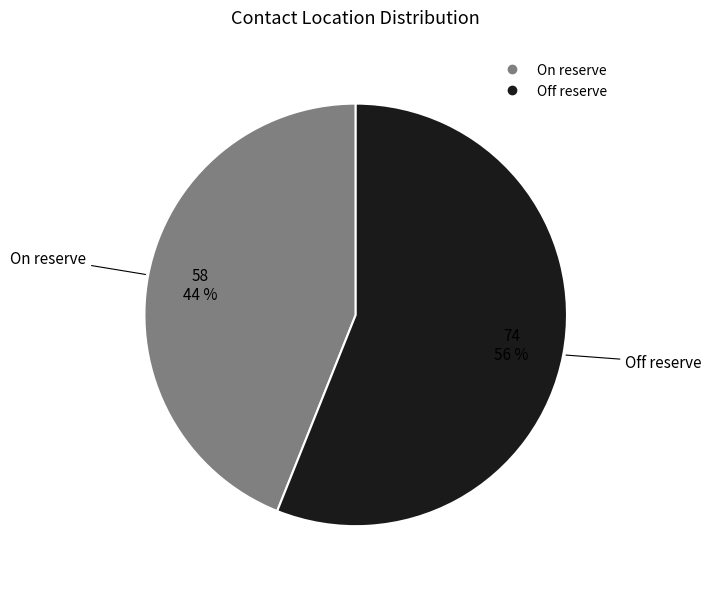

How many slices are in this pie chart?

2